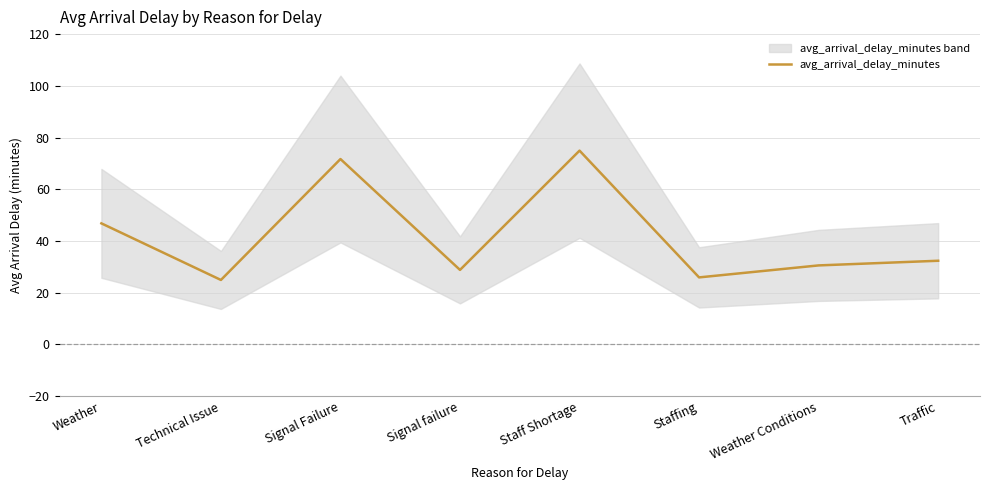

What is the label of the 4th point from the right?

Staff Shortage